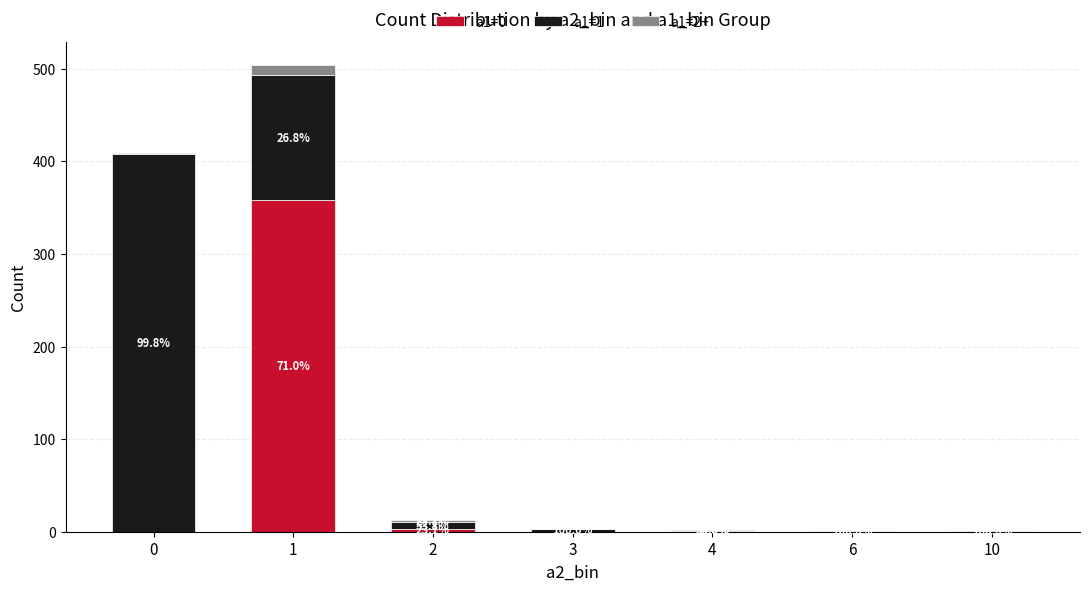

Are the bars grouped side by side (vs. stacked)?

No